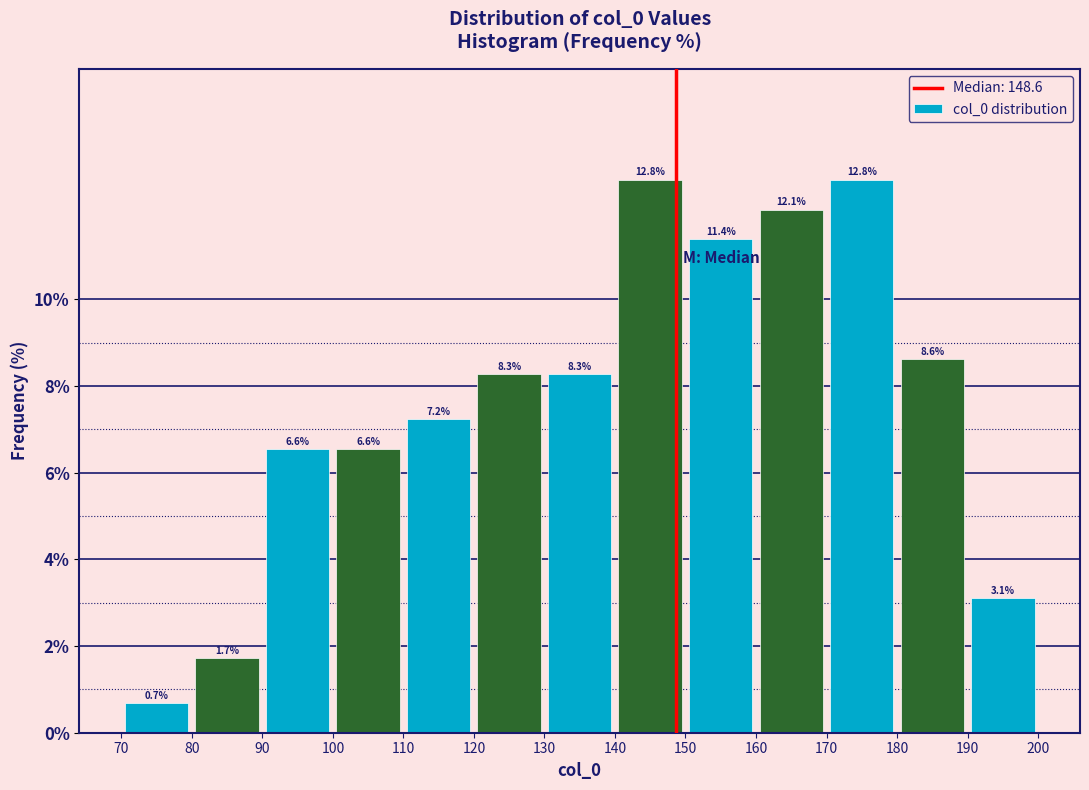

Reading left to right, list every bar in this chart as the range it spans on the x-axis followed by its height.

70 to 80: 0.7
80 to 90: 1.7
90 to 100: 6.6
100 to 110: 6.6
110 to 120: 7.2
120 to 130: 8.3
130 to 140: 8.3
140 to 150: 12.8
150 to 160: 11.4
160 to 170: 12.1
170 to 180: 12.8
180 to 190: 8.6
190 to 200: 3.1